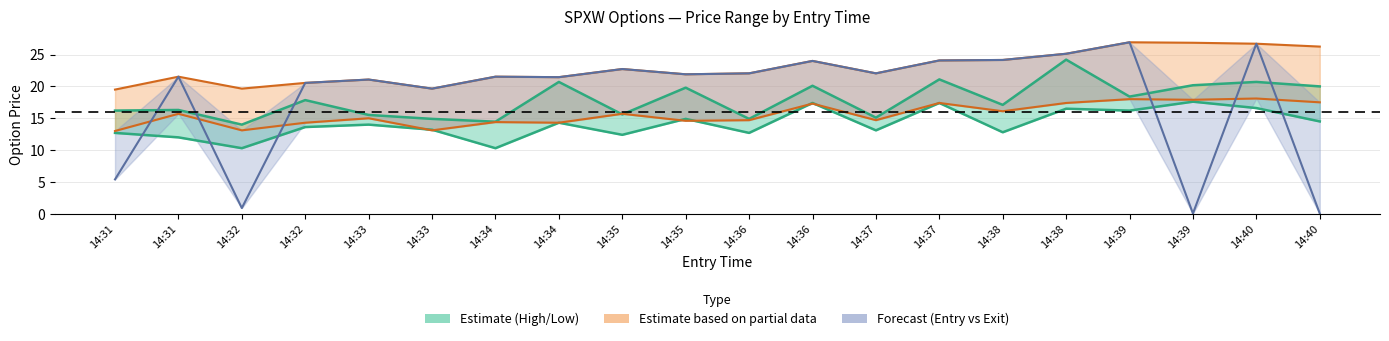

Read the entry_bid value at 14:32.

14.3